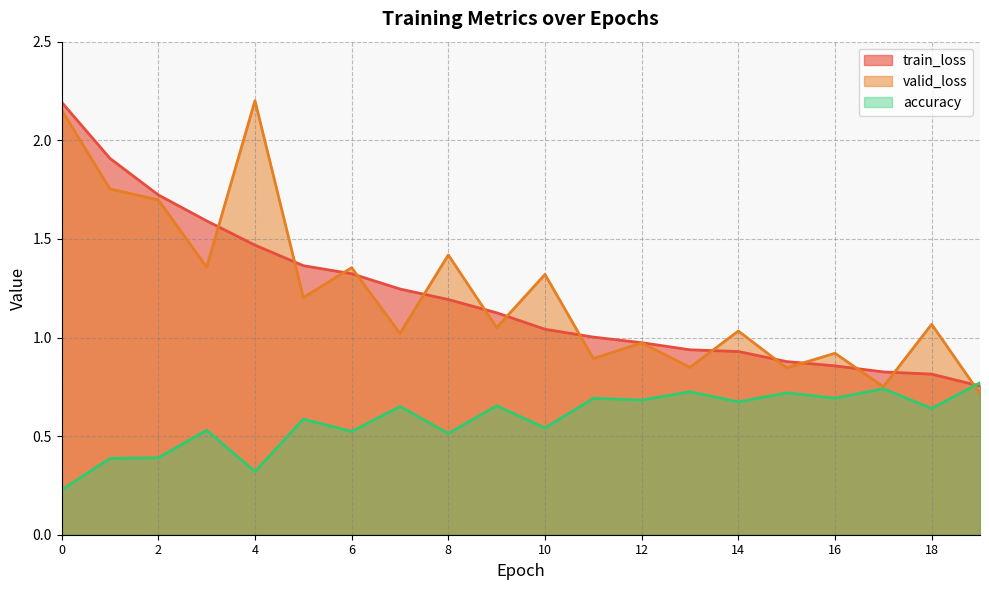

The value of accuracy at 17 is 0.7. True or false?

True